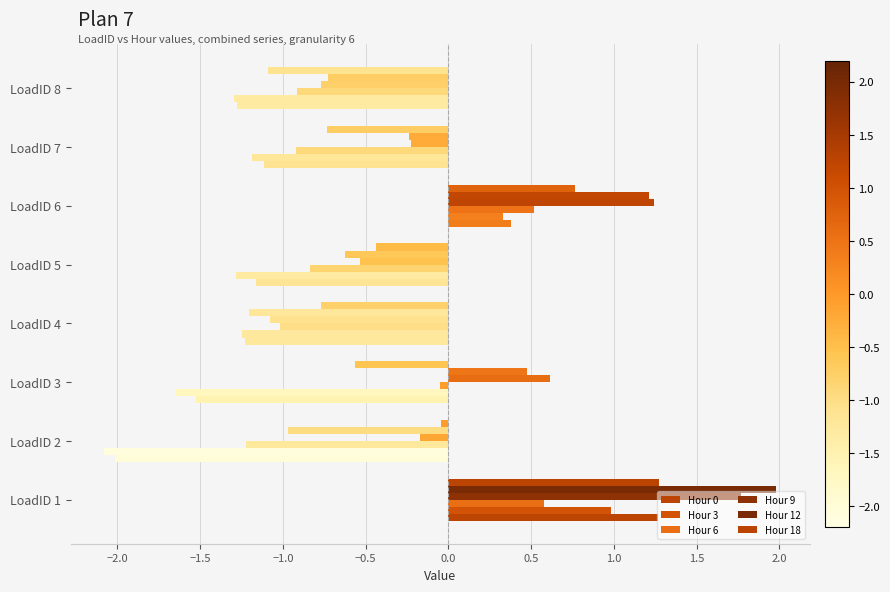

How many data points does each series have?

8